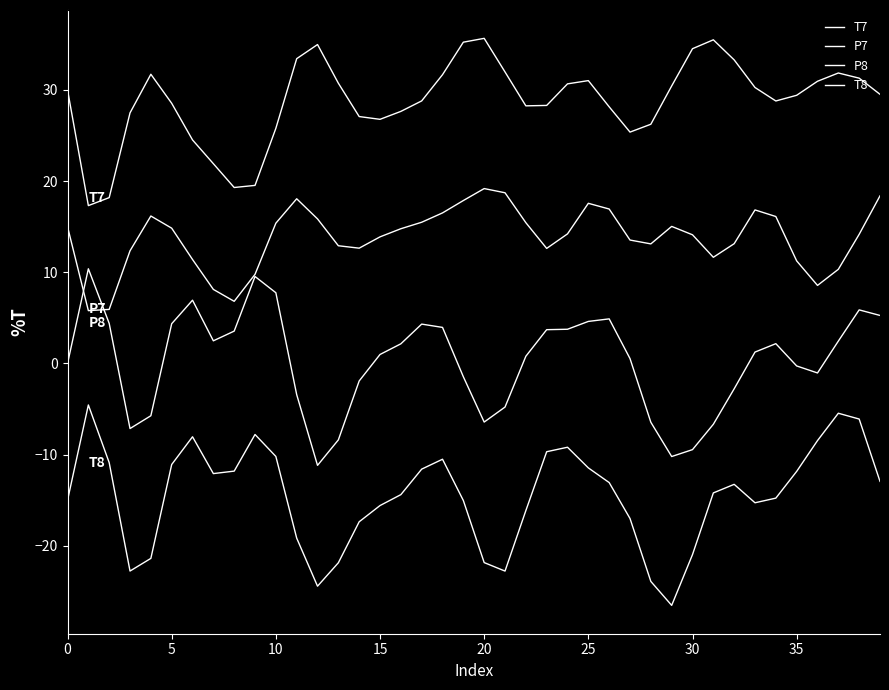

How many lines are shown in the chart?

4